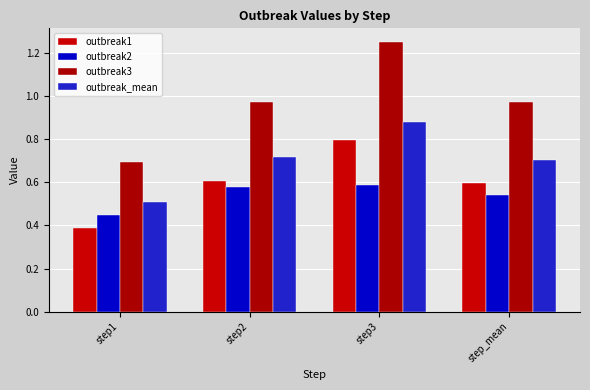

What is the difference between the maximum and minimum values in the outbreak1 series?

0.4